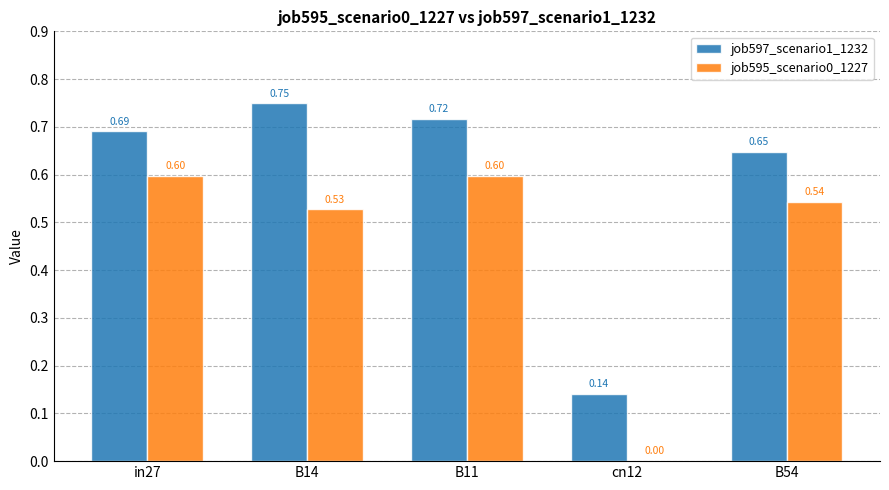

Is the value of job595_scenario0_1227 at cn12 greater than the value of job597_scenario1_1232 at B14?

No